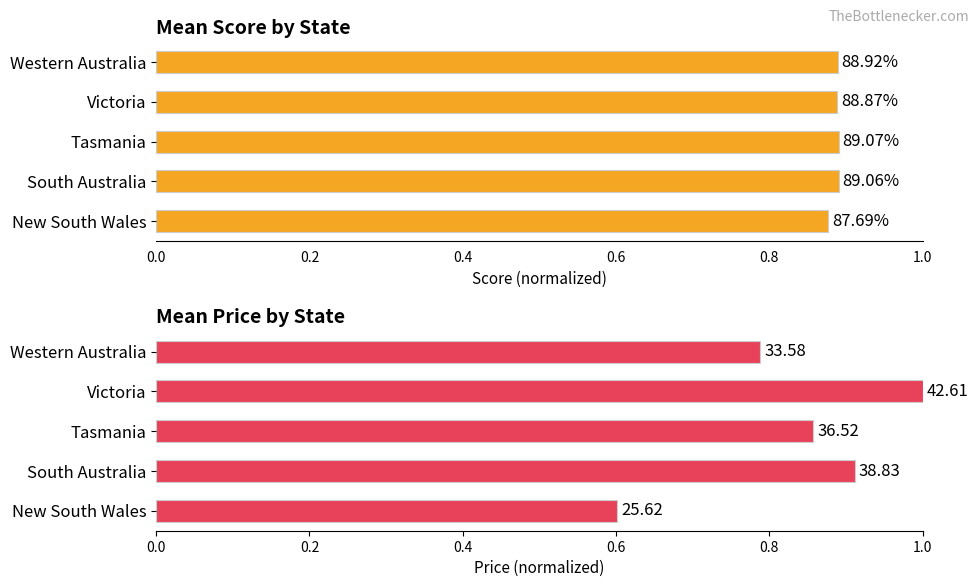

How many data points does each series have?

5